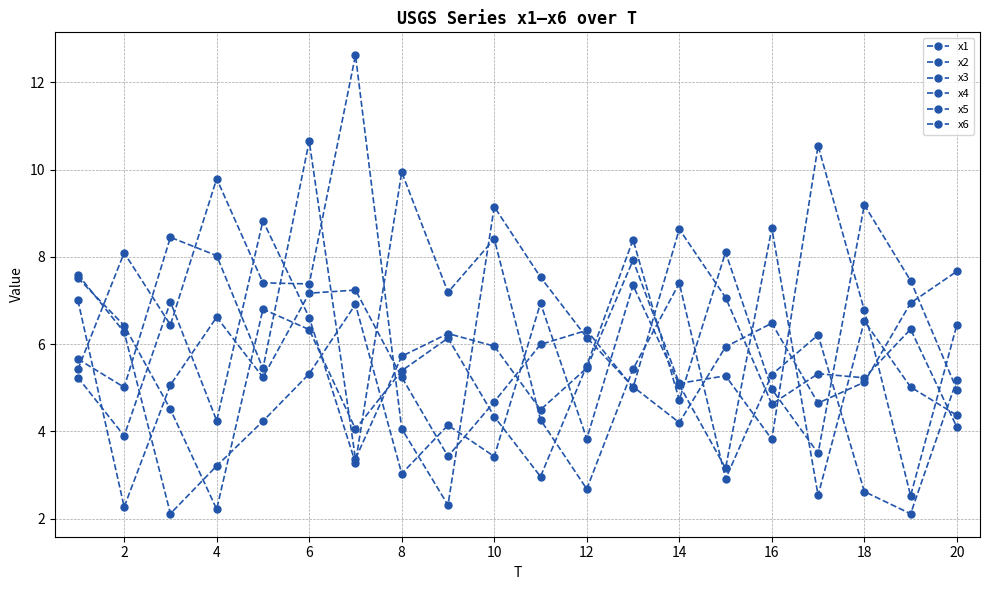

Does the chart display data point markers on the line(s)?

Yes